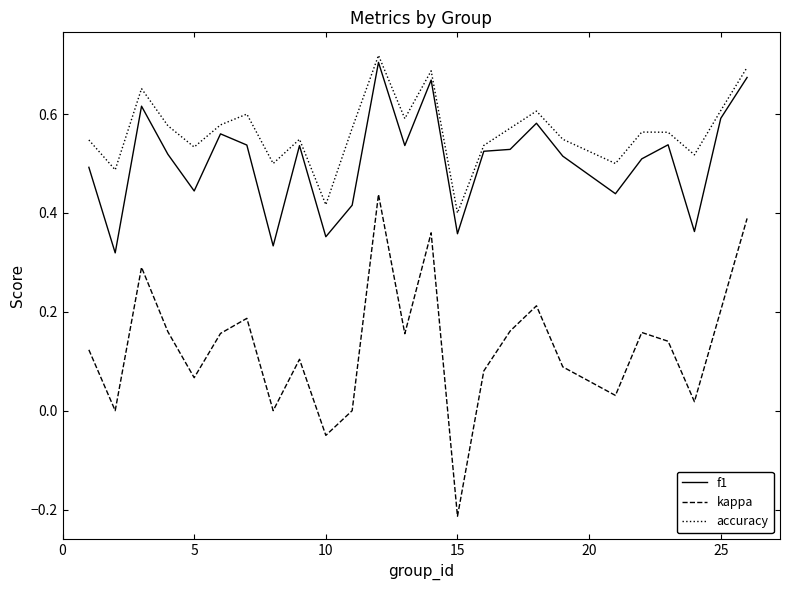

Which series has the largest total across all categories?

accuracy